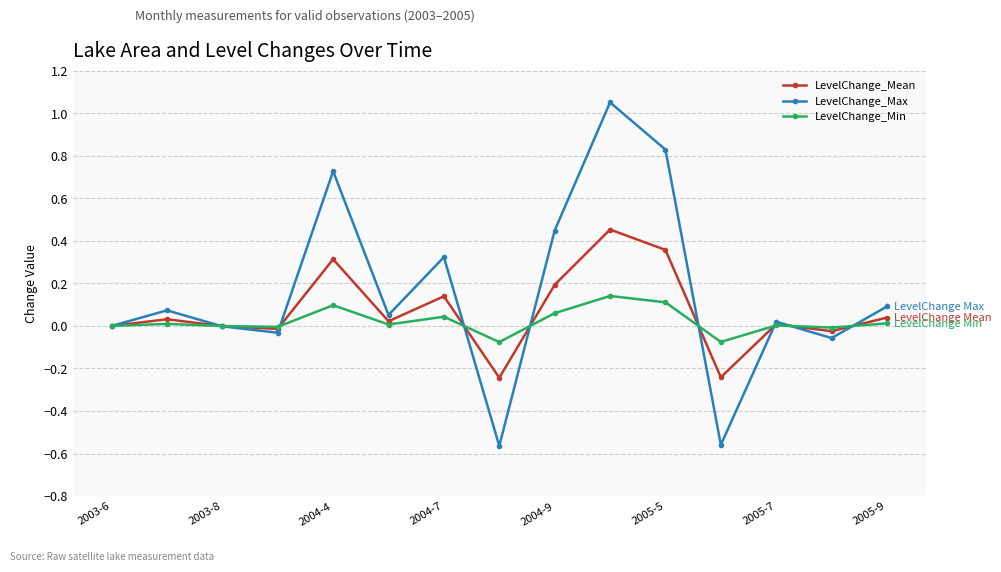

Which series has the largest total across all categories?

LevelChange_Max